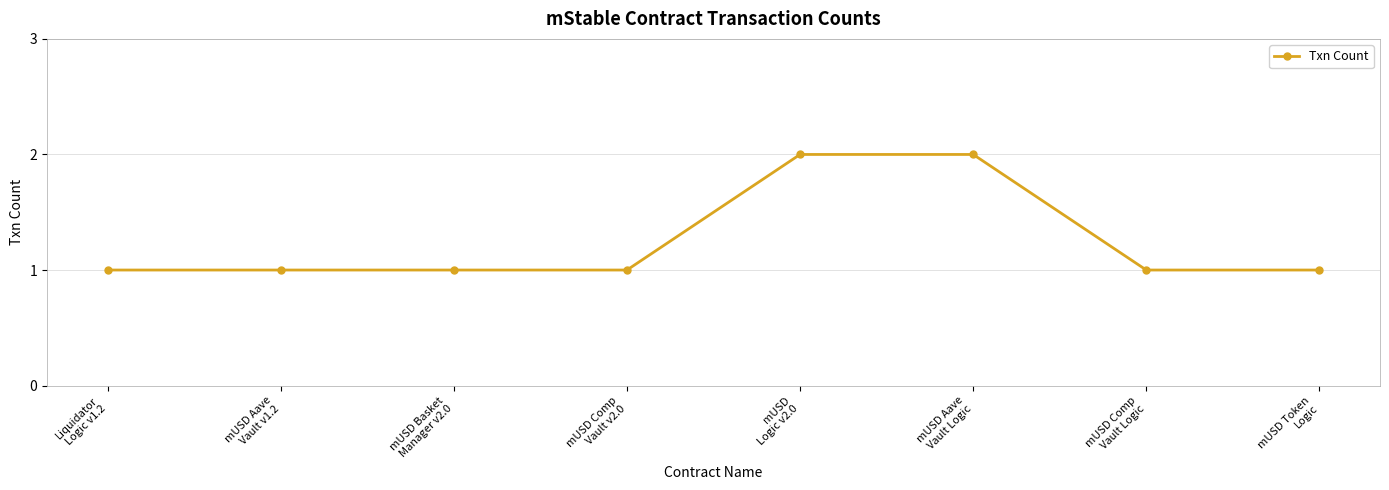

What is the sum of all values?

10